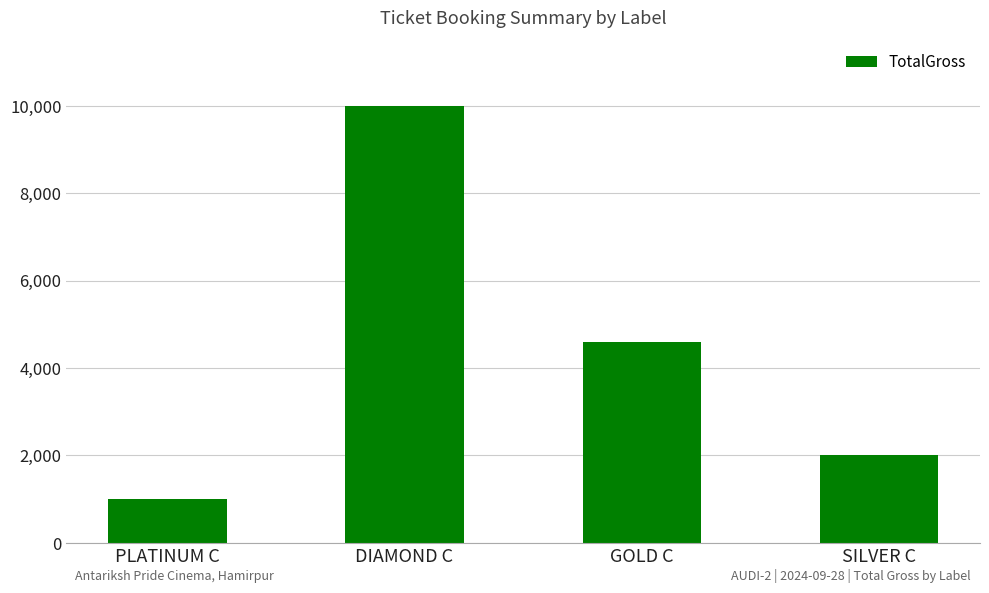

The chart shows a value of 10000 at DIAMOND C. True or false?

True